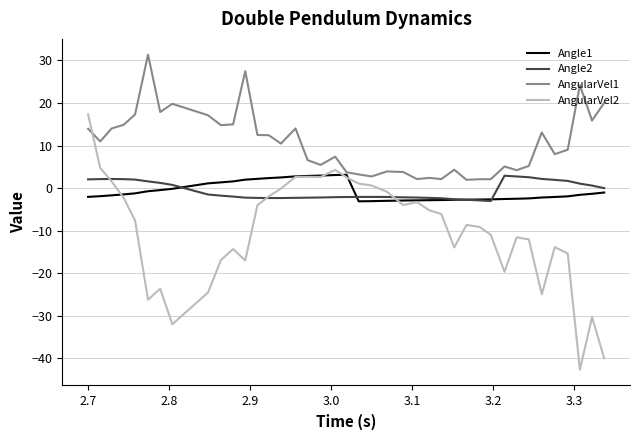

What is the sum of all Angle2 values?

-22.4